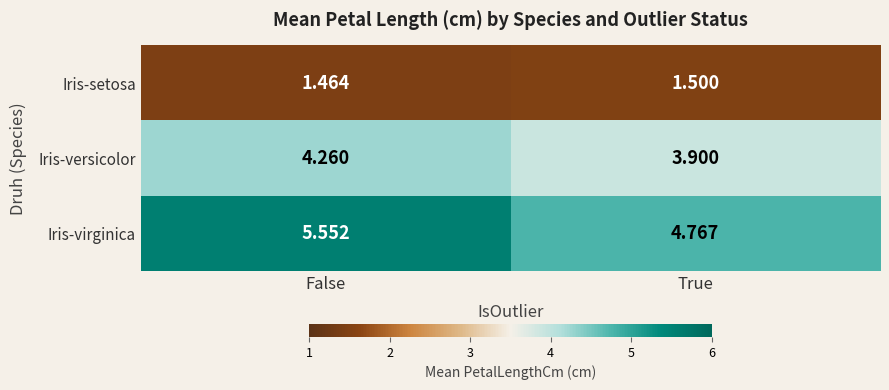

Between False and True, which series saw the biggest shift?

Iris-virginica